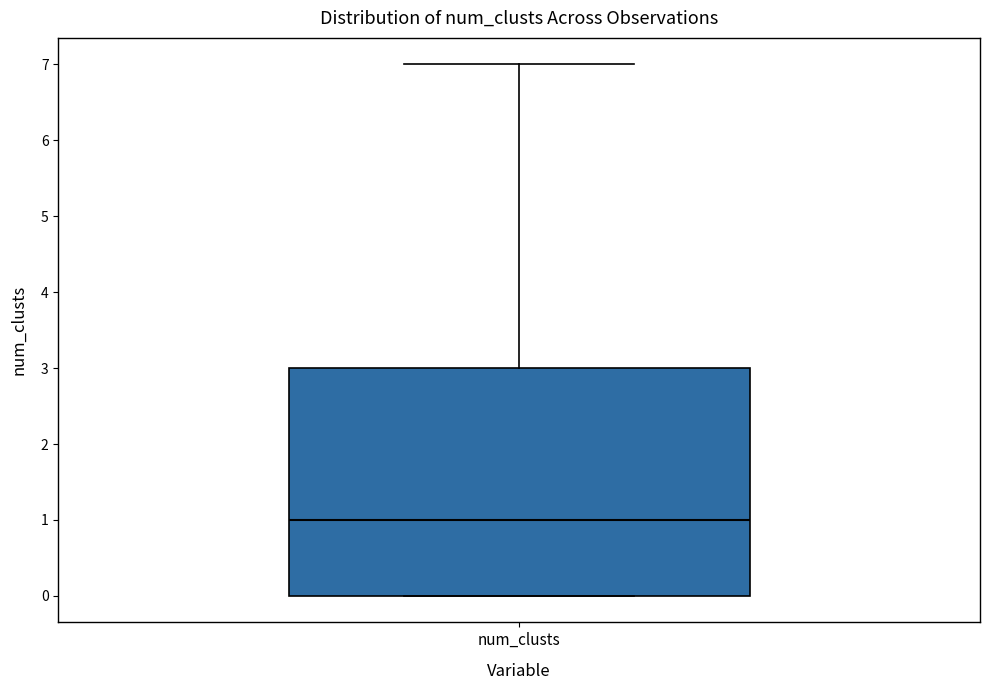

Where is the lower edge of the box for num_clusts on the y-axis? The values are not printed on the chart, so give them approximately, as read against the axis.

0